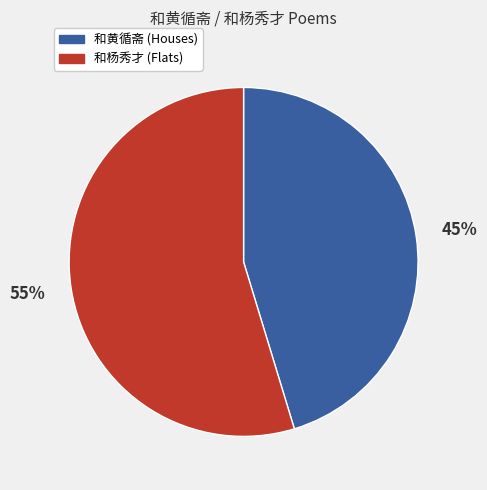

Does any single category account for the majority?

Yes